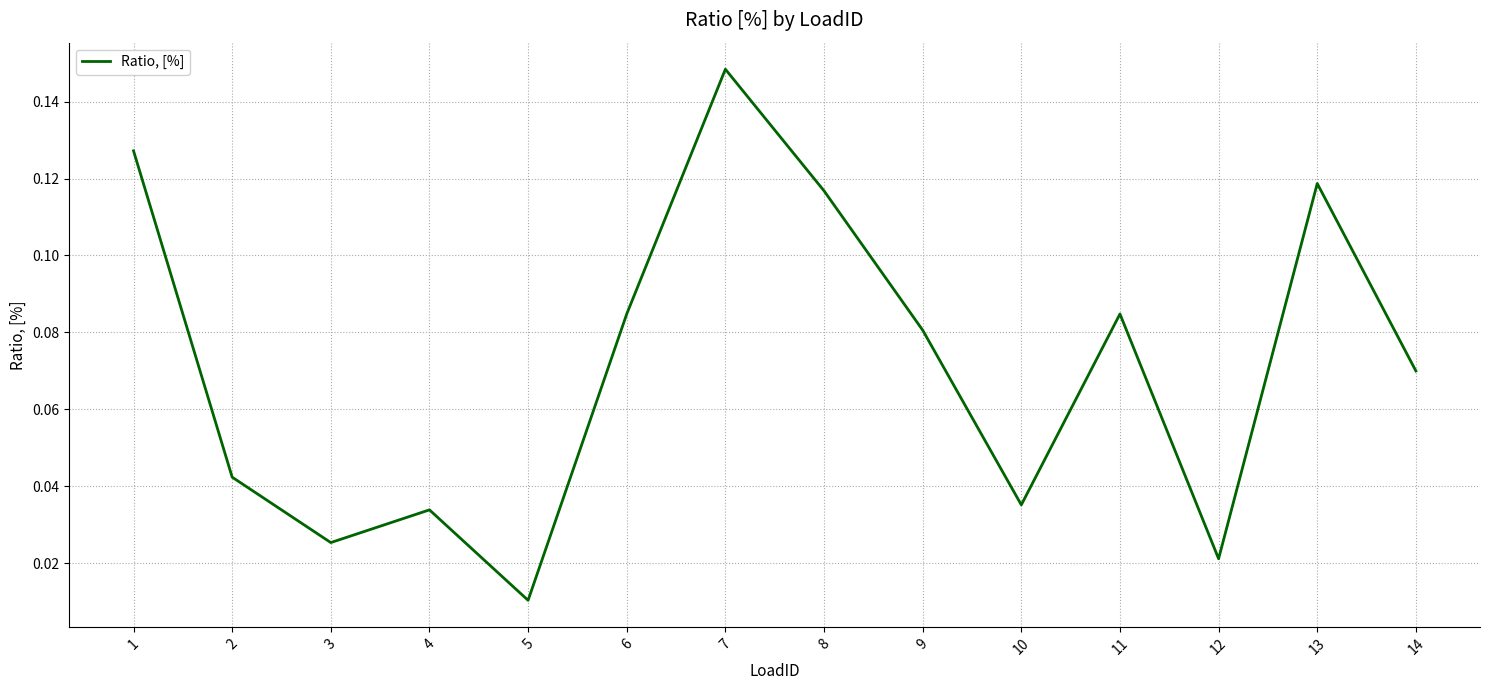

Which label corresponds to the largest value in the chart?

7